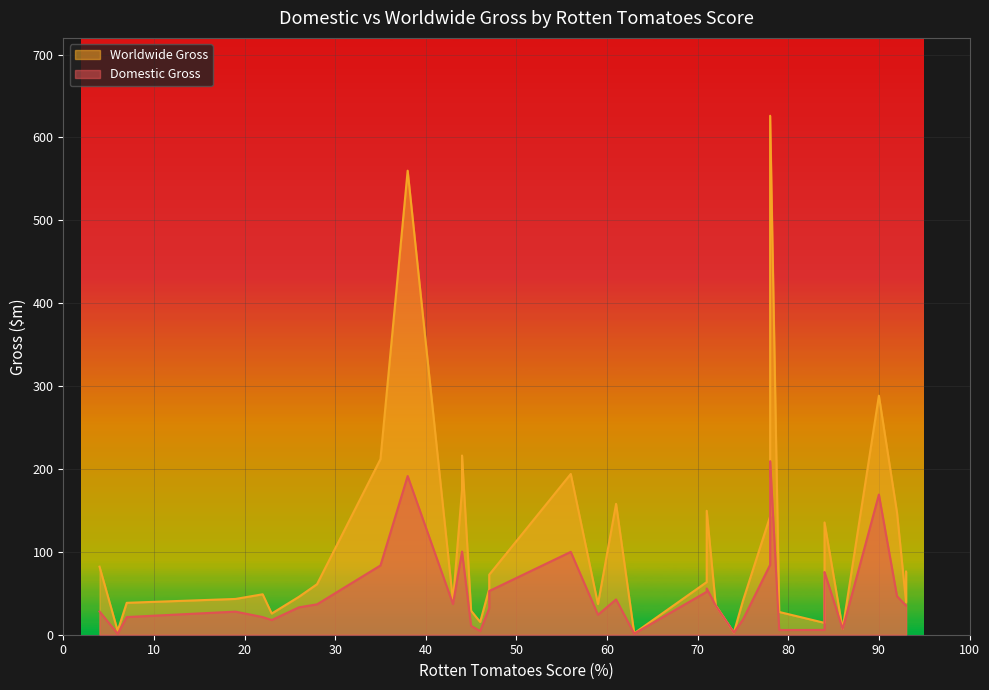

Which series has the largest range (max minus min)?

Worldwide Gross